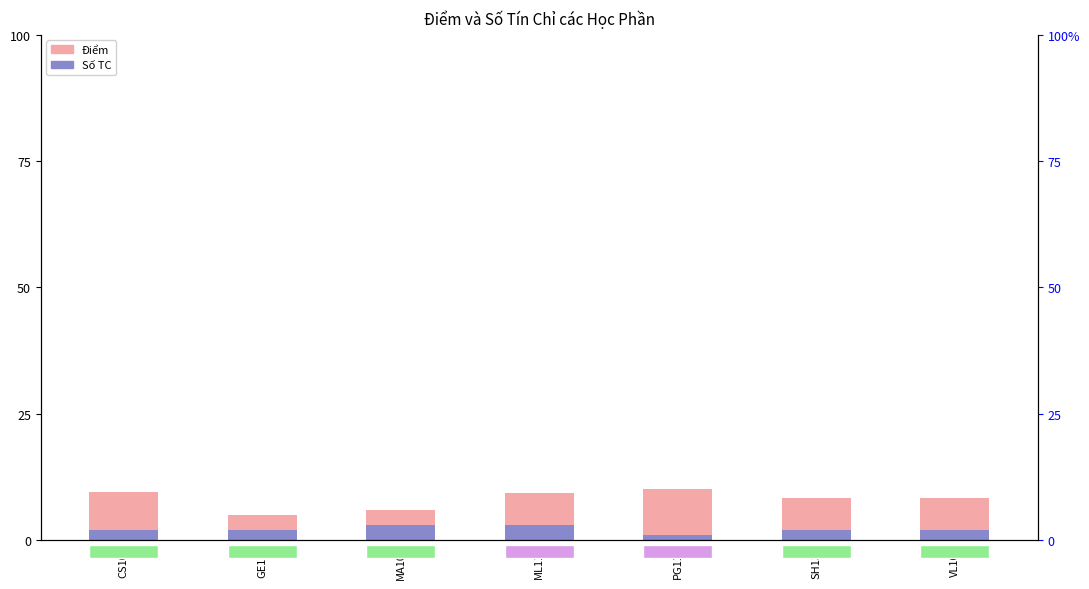

At which label is Điểm closest to 7?

MA101